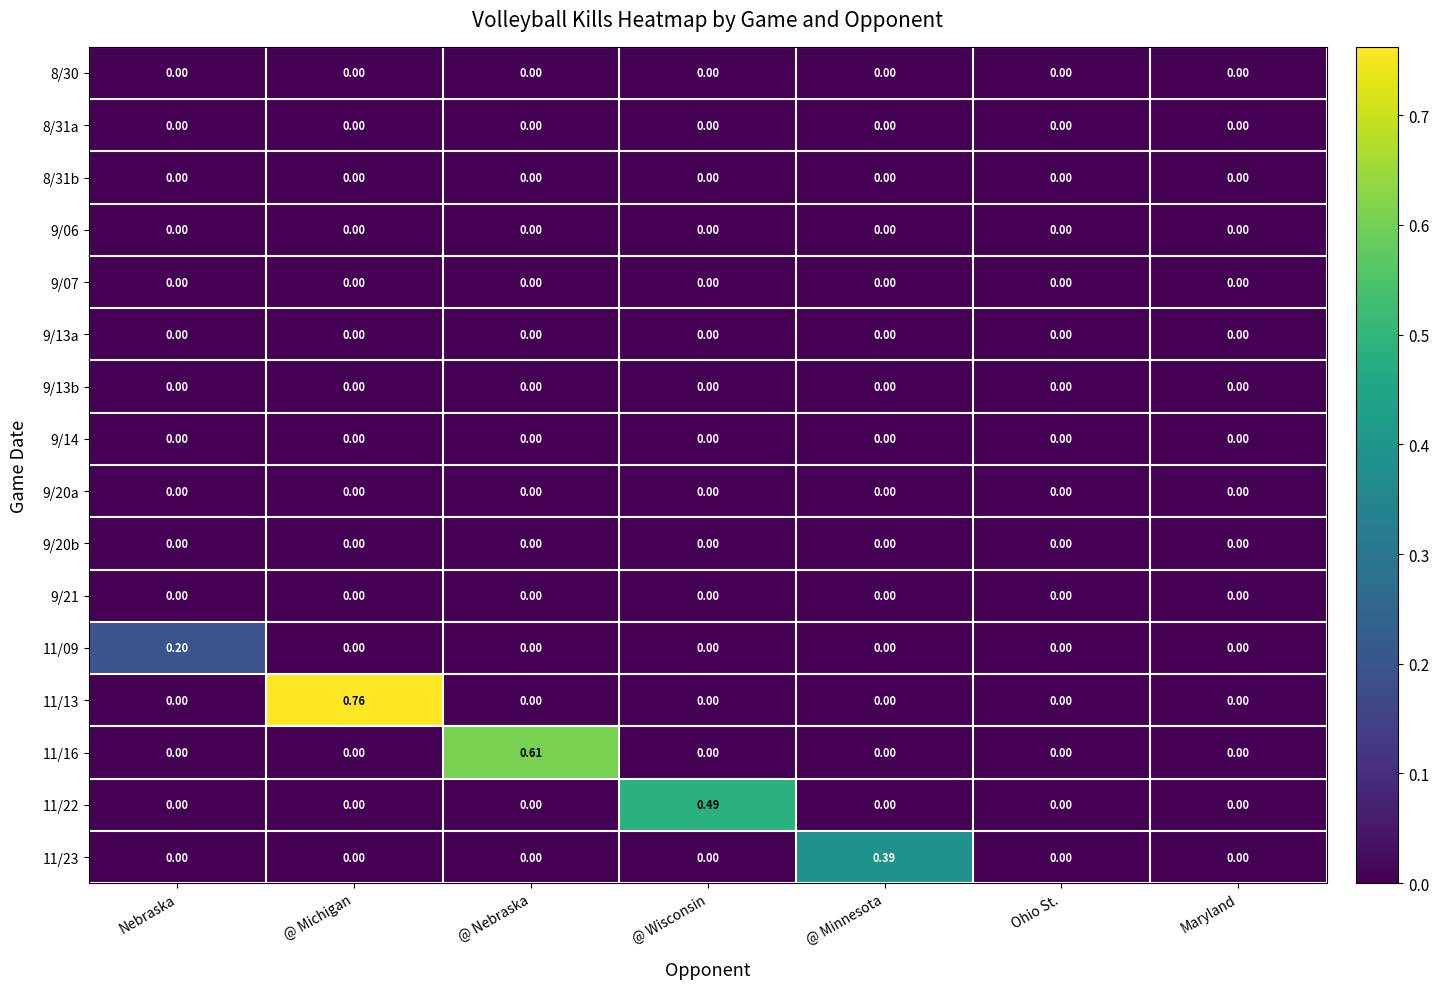

At which category is the sum across all series the highest?

@ Michigan